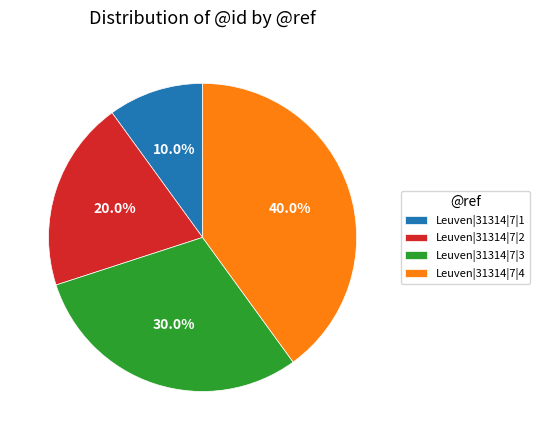

The Leuven|31314|7|4 slice represents 51% of the pie. True or false?

False